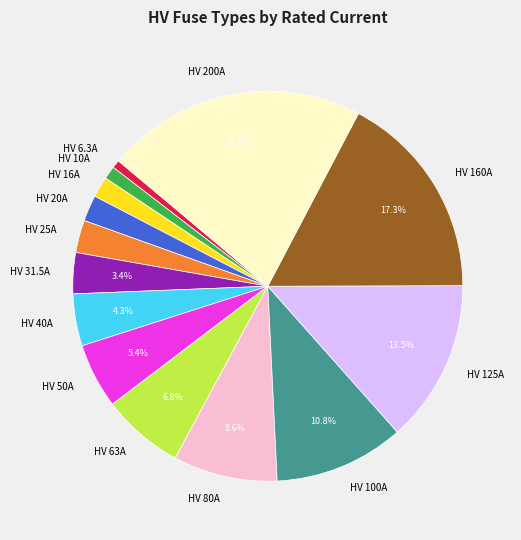

Between HV 200A and HV 10A, which is larger?

HV 200A